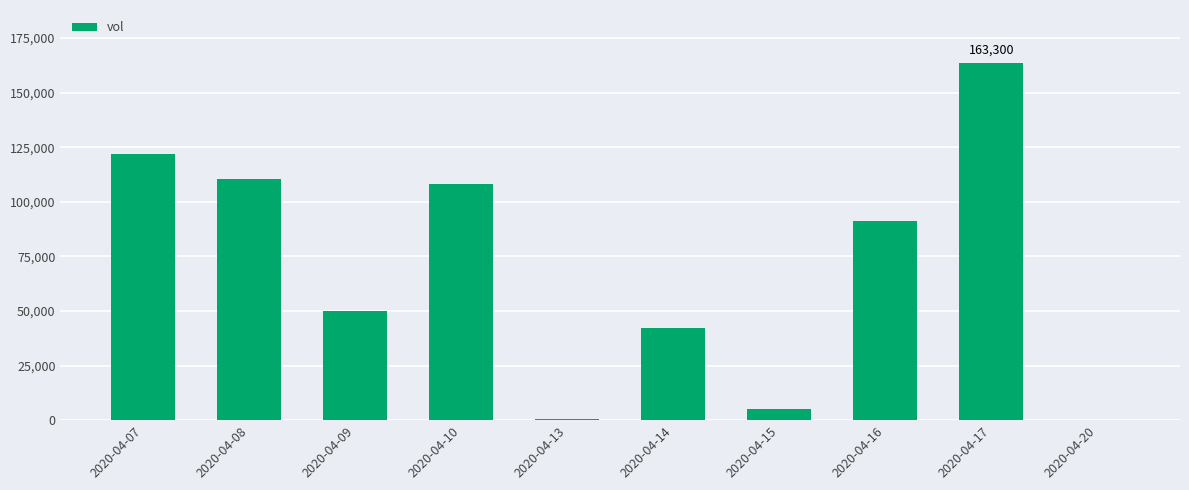

What is the sum of all values?

692500